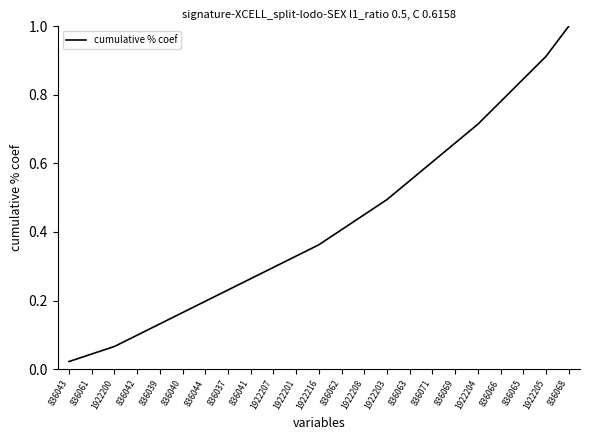

Count the number of data series in this chart.

1